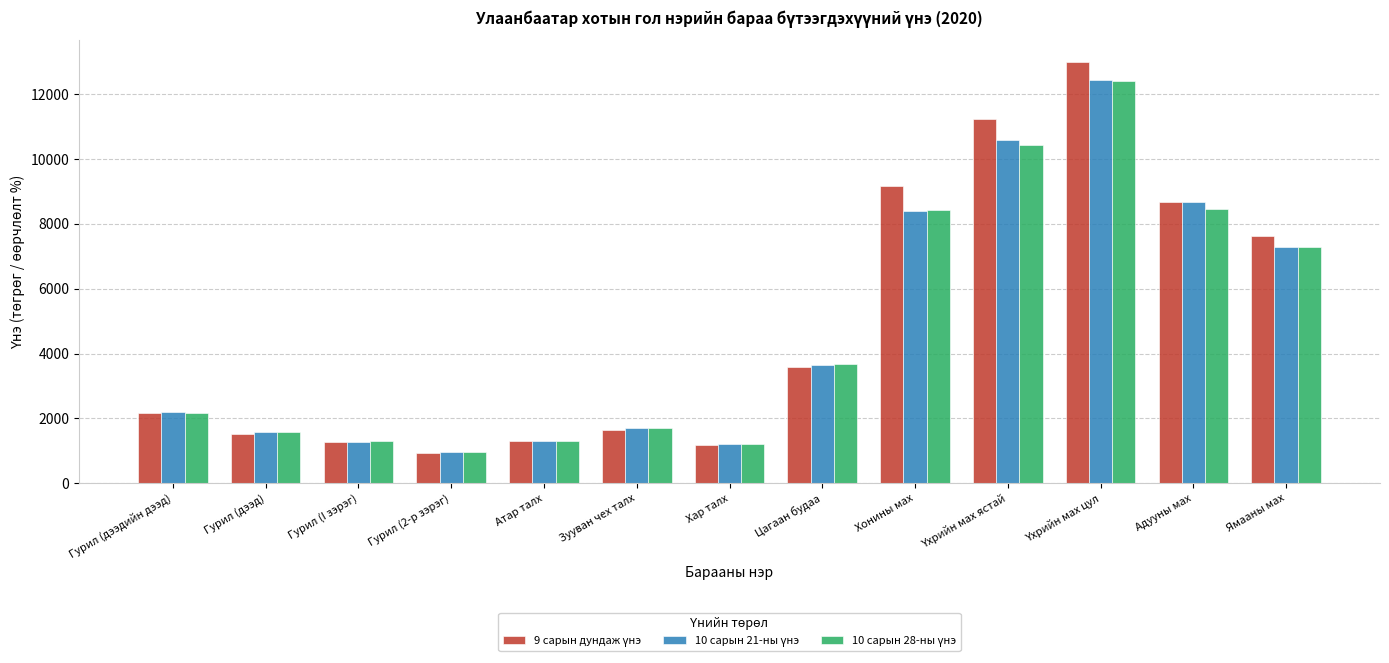

How many bars are there in each group?

3